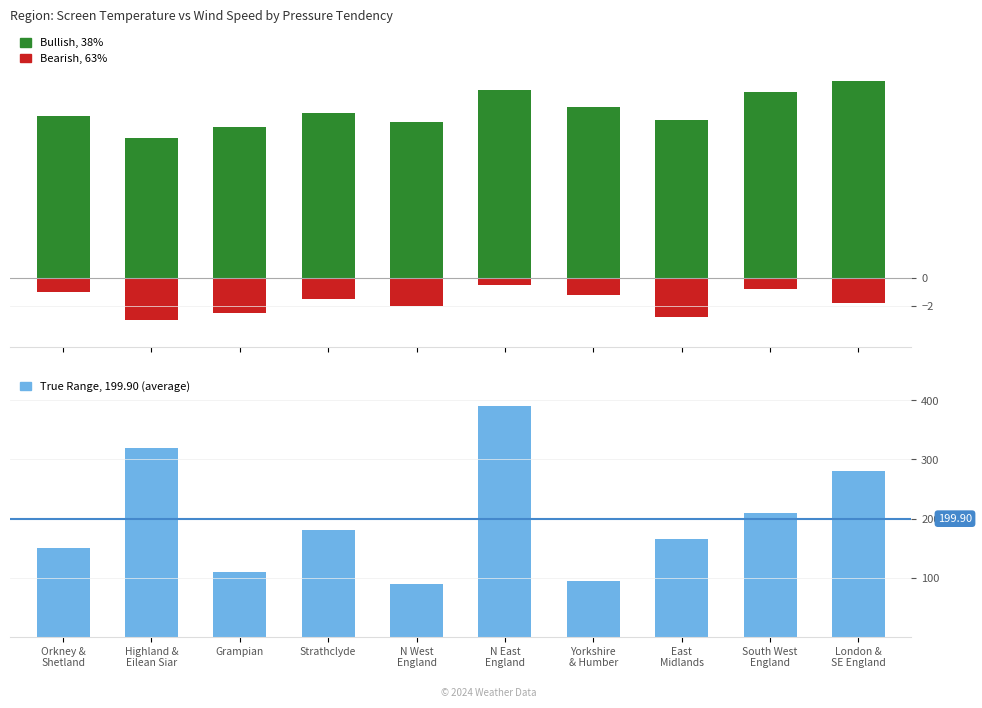

What is the label of the 9th bar from the right?

Highland &
Eilean Siar